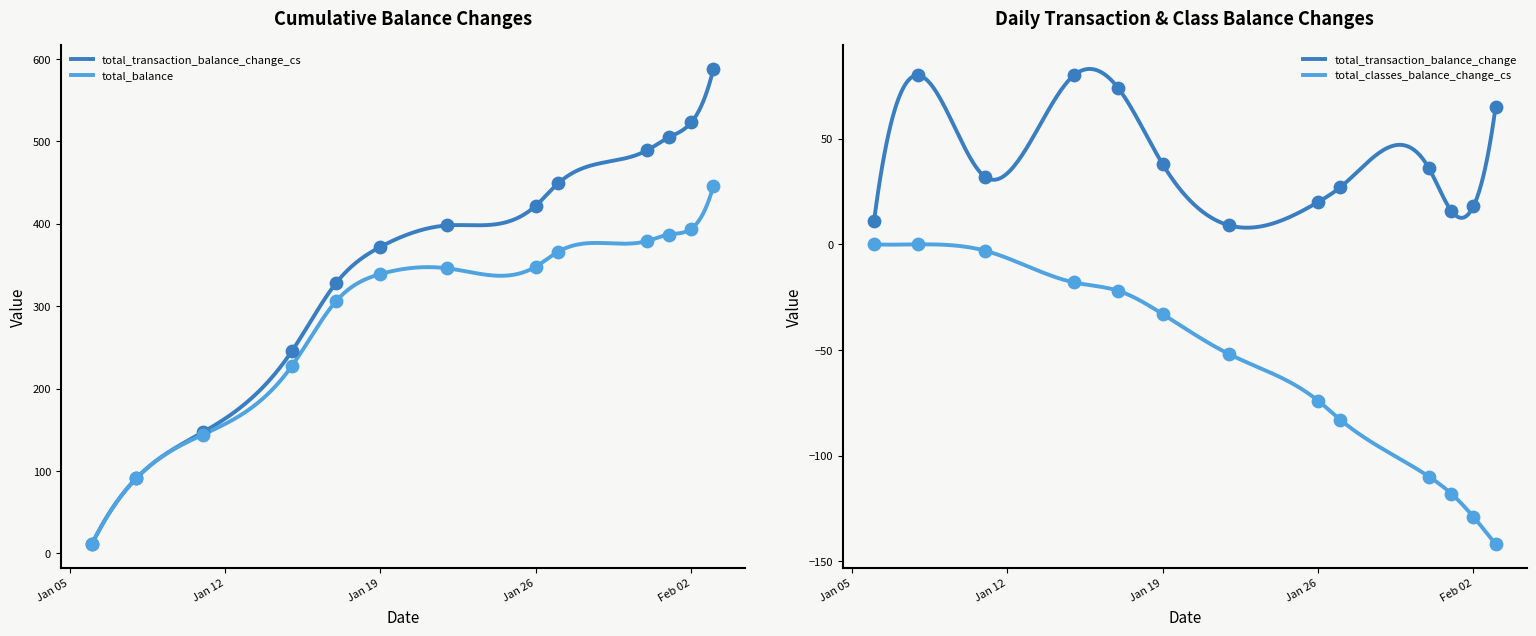

Which series has the largest total across all categories?

total_transaction_balance_change_cs